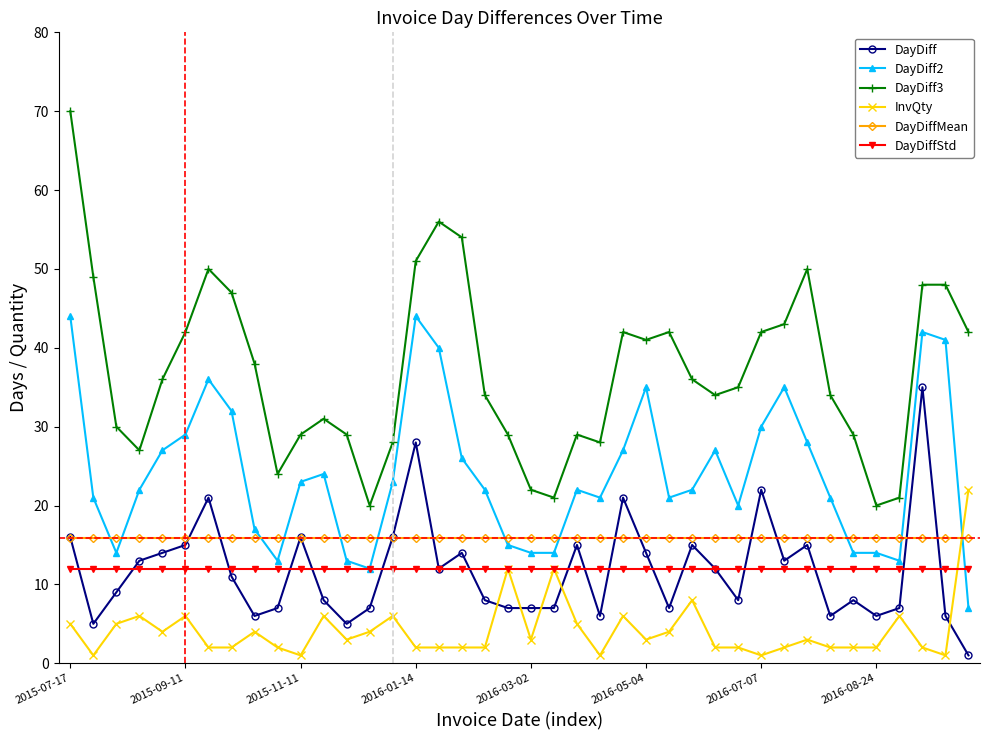

What are all the series names shown in the legend?

DayDiff, DayDiff2, DayDiff3, InvQty, DayDiffMean, DayDiffStd